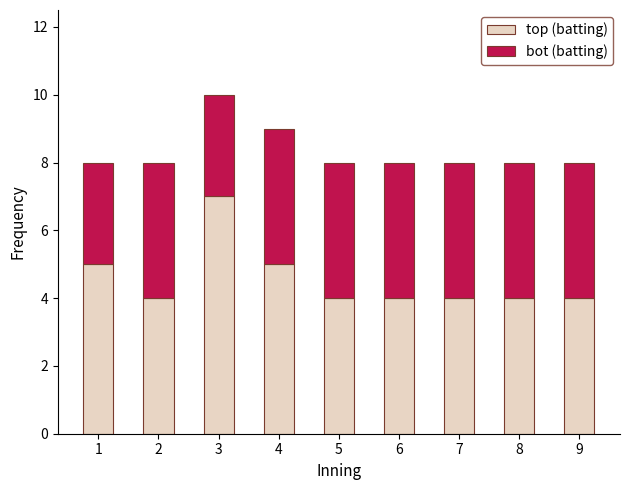

How many data points does each series have?

9